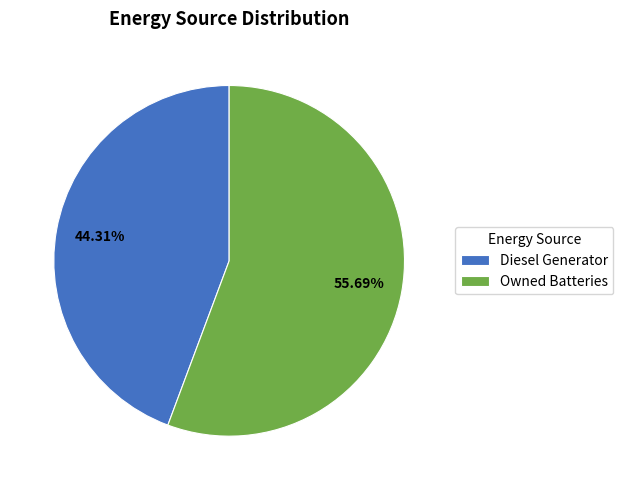

Count the number of slices in the pie.

2